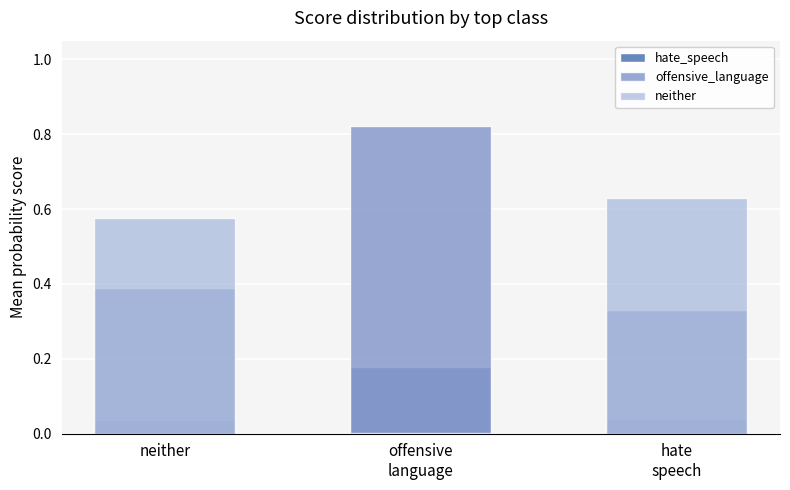

What is the sum of all offensive_language values?

1.5